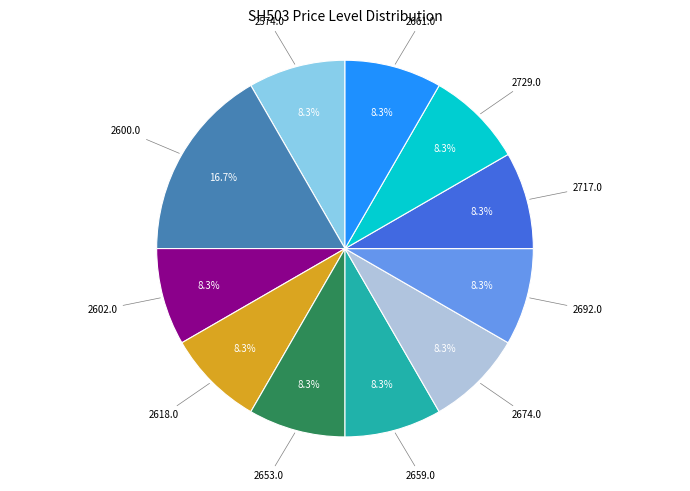

Does any single category account for the majority?

No